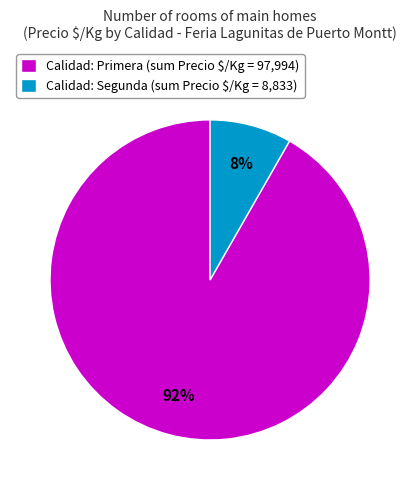

Which slice is the smallest?

Calidad: Segunda (sum Precio $/Kg = 8,833)